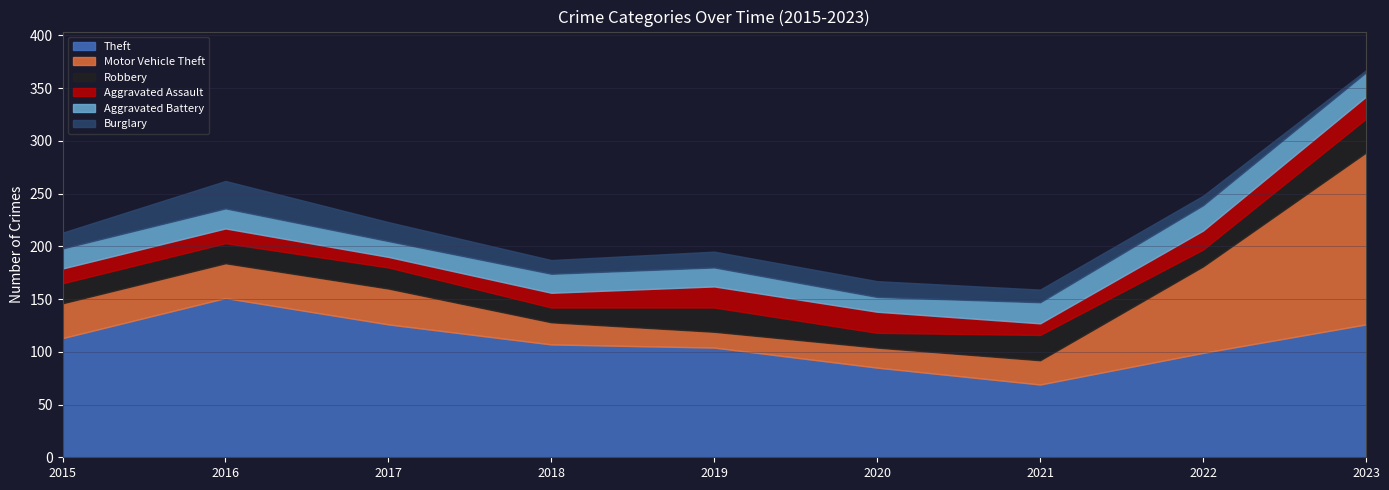

What value does the Aggravated Assault series have at 2019, to the nearest 10?

20